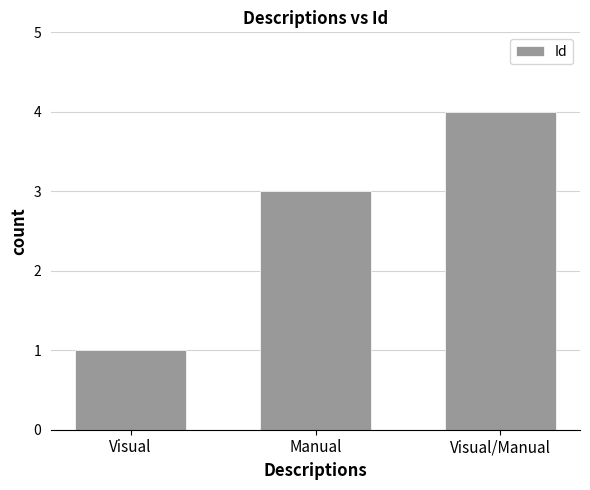

Reading left to right, list all the values displayed in this chart.

1	3	4